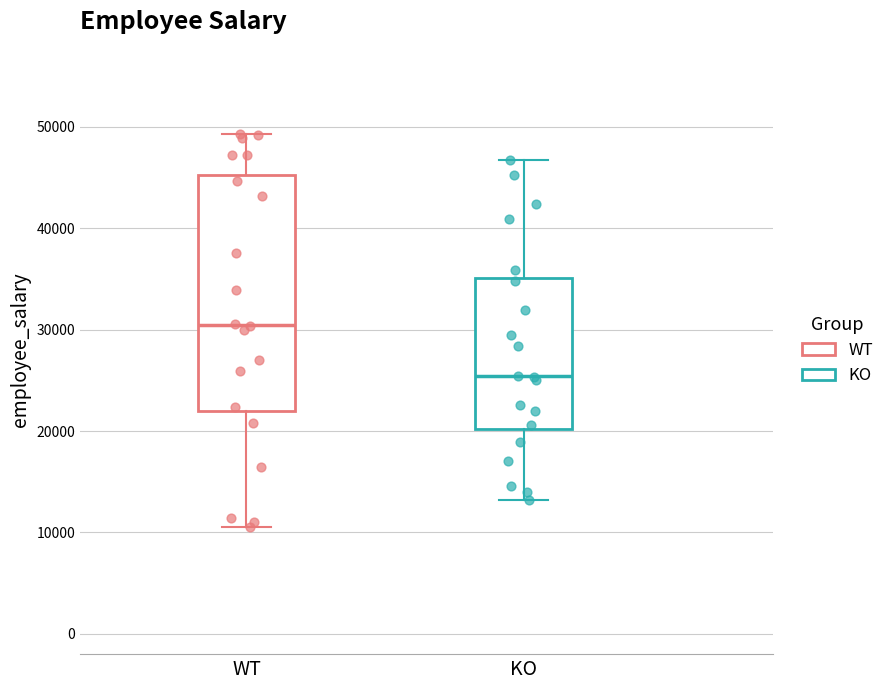

Which box's median line is the lowest?

KO